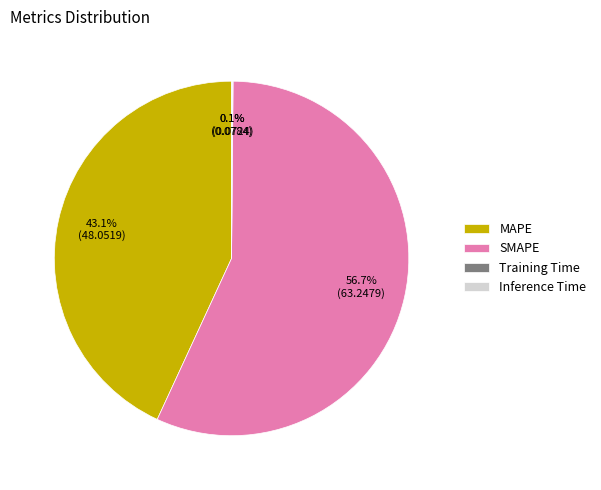

Which category has the biggest portion of the pie?

SMAPE